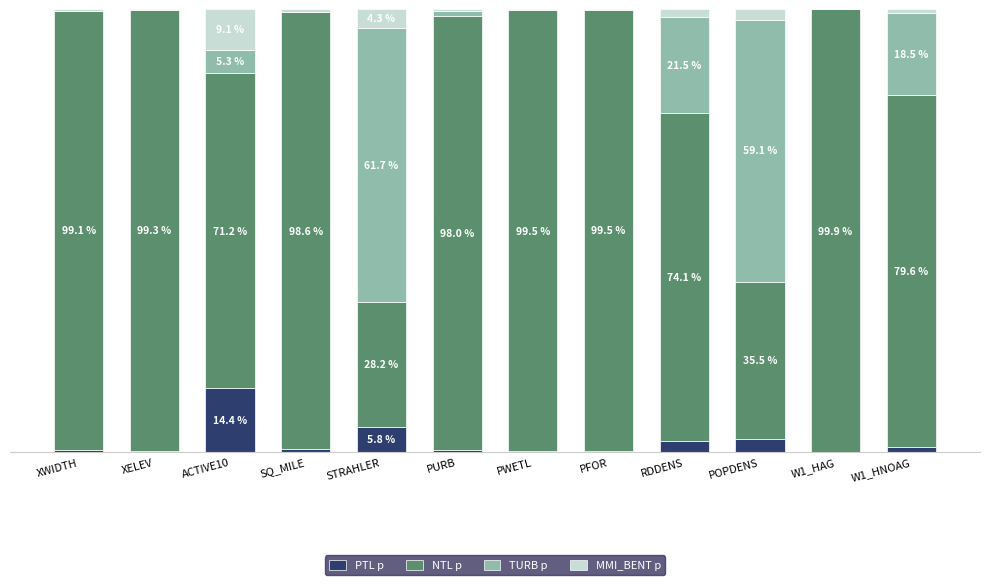

Are the bars grouped side by side (vs. stacked)?

No